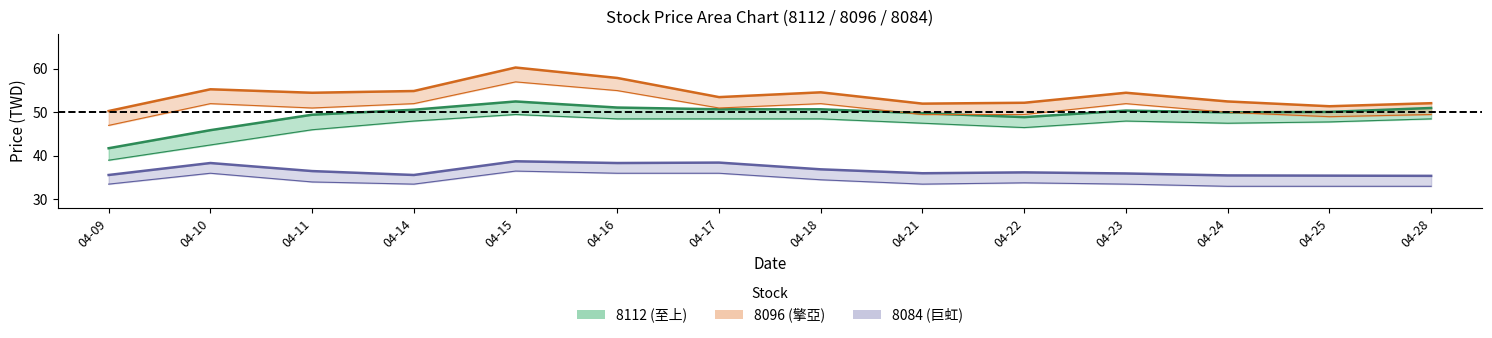

What is the value of the 8112_price point at the 7th from the left?

50.7